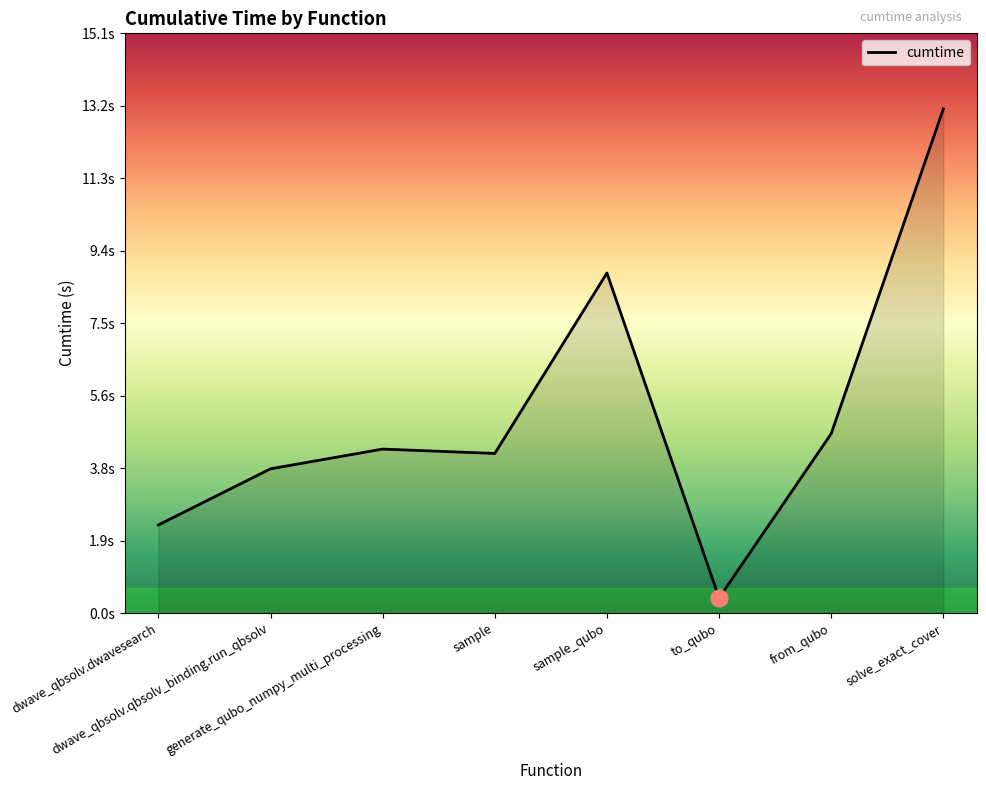

Does the chart have visible grid lines?

No